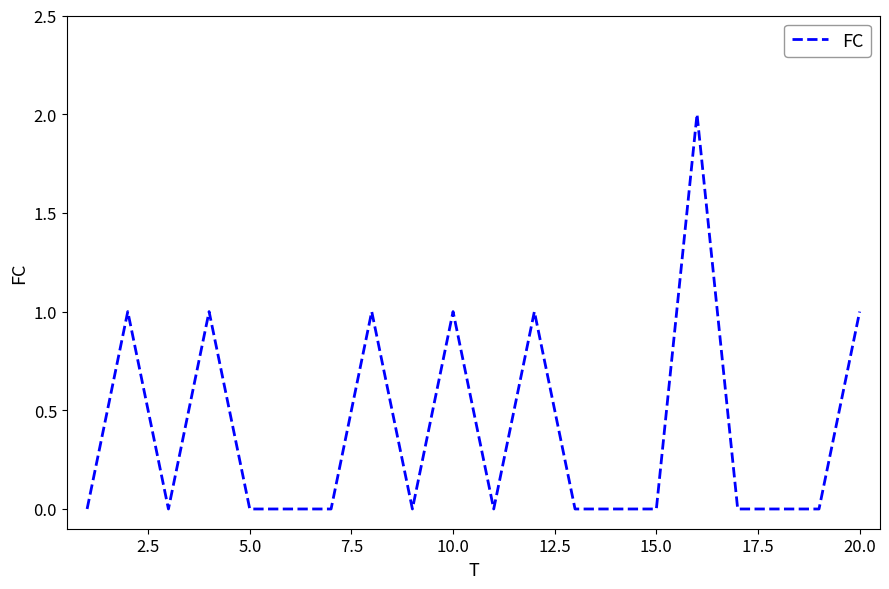

Is this an area chart (filled region under the line)?

No